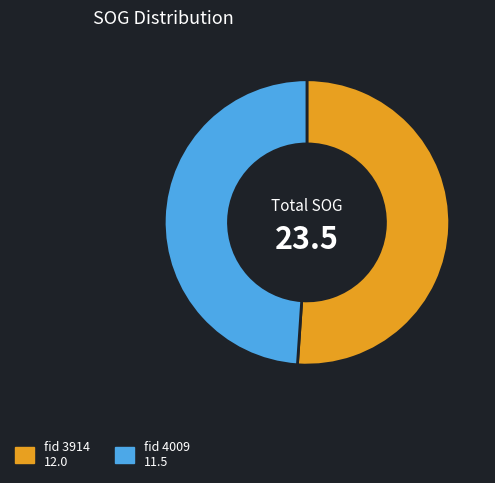

Is there a majority slice in this chart?

Yes